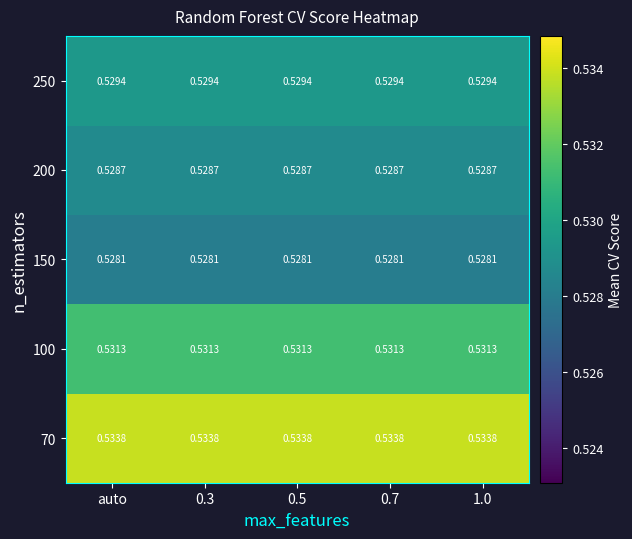

Is the value of 150 at auto greater than the value of 250 at 0.3?

No